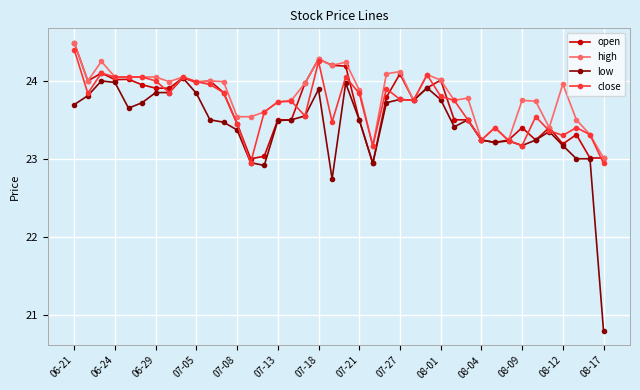

True or false: high has more than 0 interior local peaks.

True